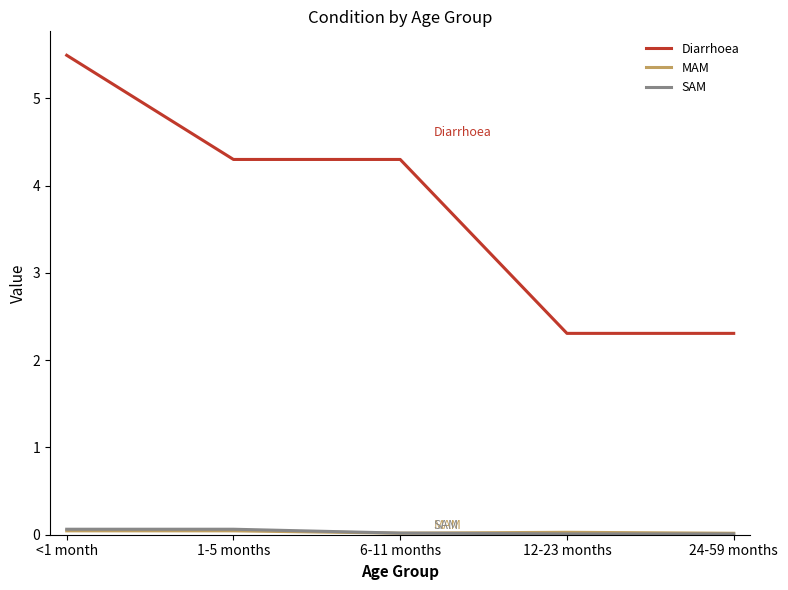

True or false: SAM has a value of 0.1 at <1 month.

True